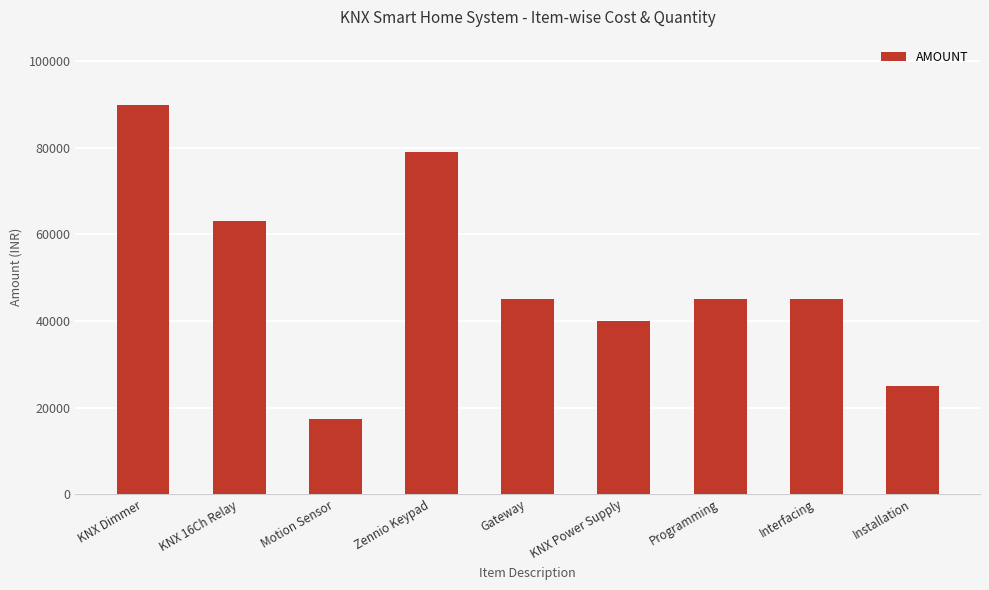

The chart shows a value of 39900 at KNX Power Supply. True or false?

True